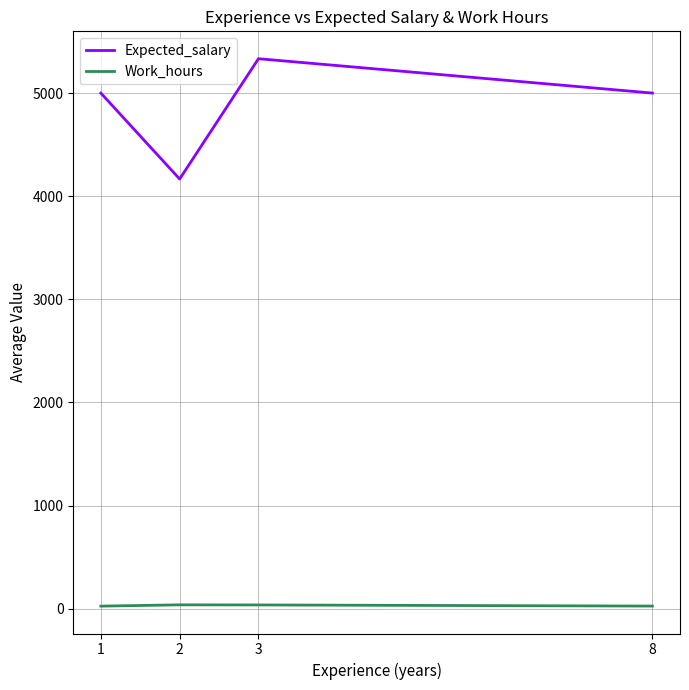

What is the approximate value of Expected_salary at 2?

4166.7